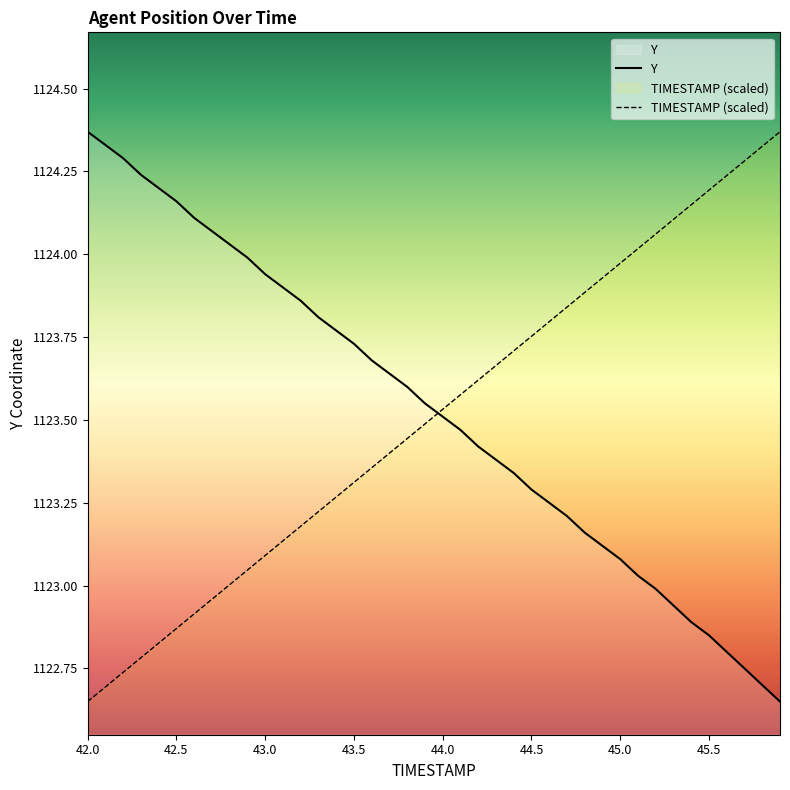

What is the difference between the Y values at 44.0 and 42.7?

0.6